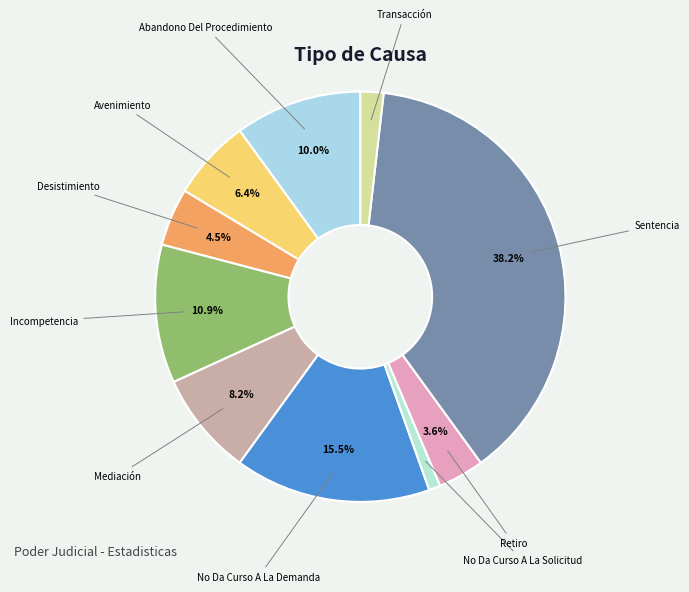

What is the smallest slice in the pie chart?

No Da Curso A La Solicitud